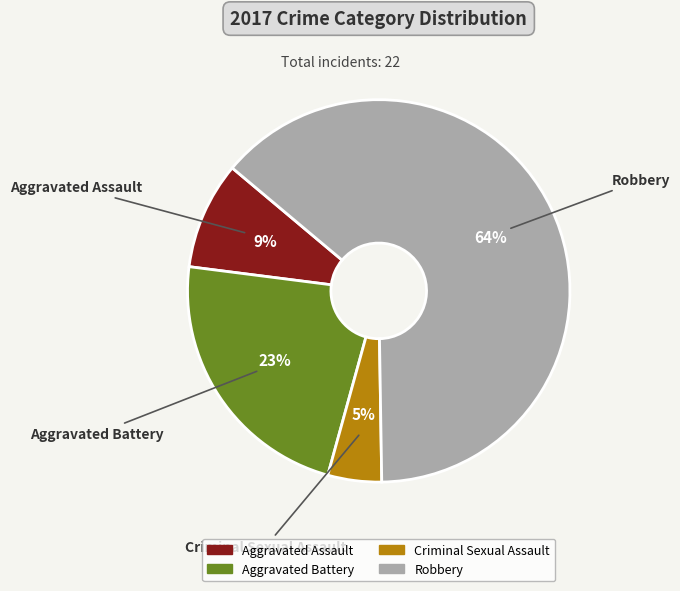

To the nearest percent, what is the difference between the Aggravated Assault and Aggravated Battery slice percentages?

14%